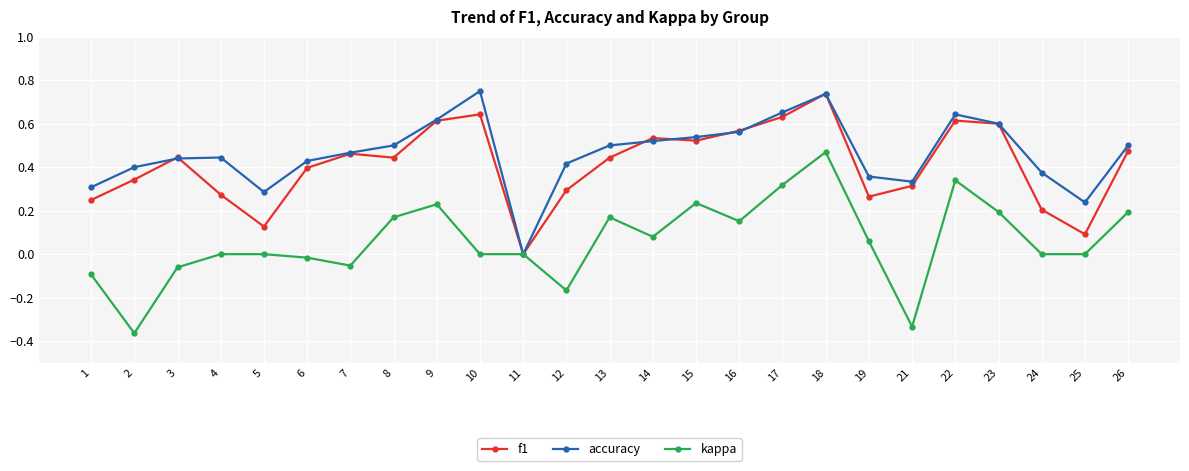

Is the value of kappa at 14 greater than the value of f1 at 11?

Yes